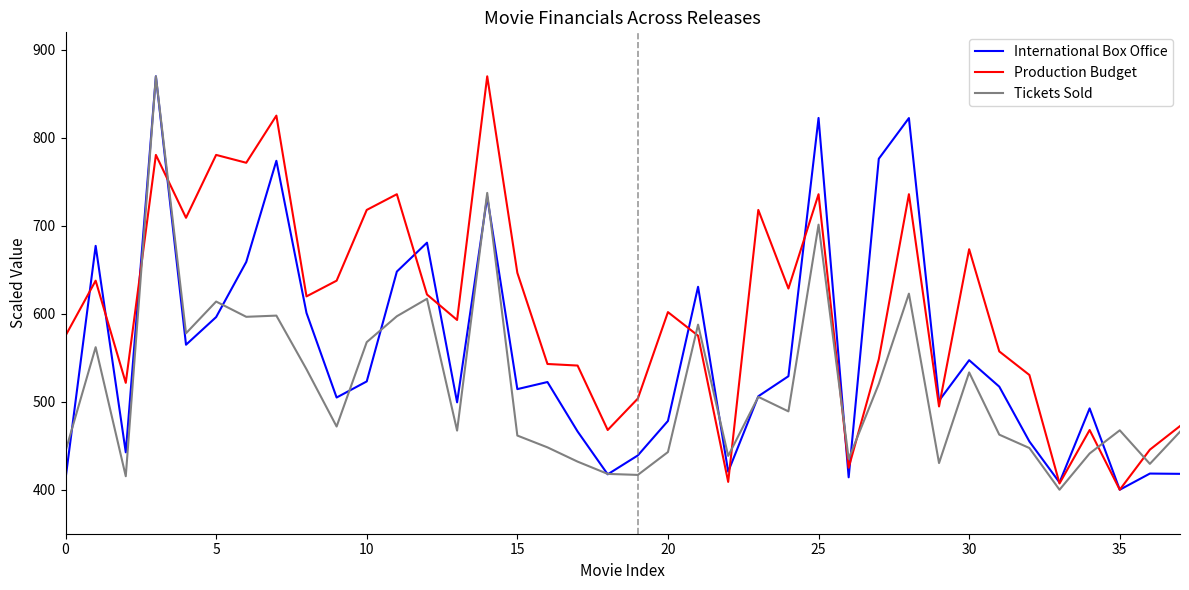

What is the minimum value shown in the chart?

400.0